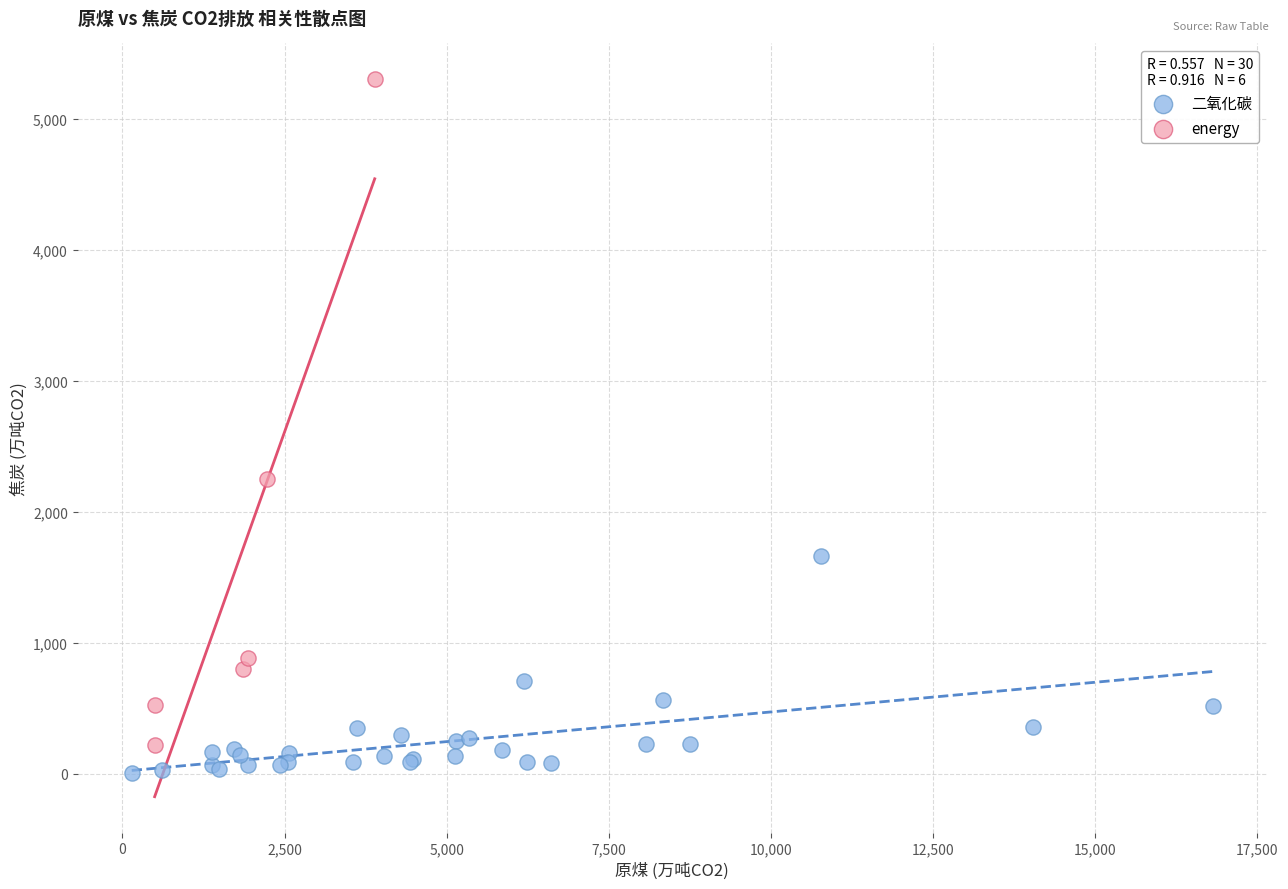

Which series has the widest spread of Y values?

energy